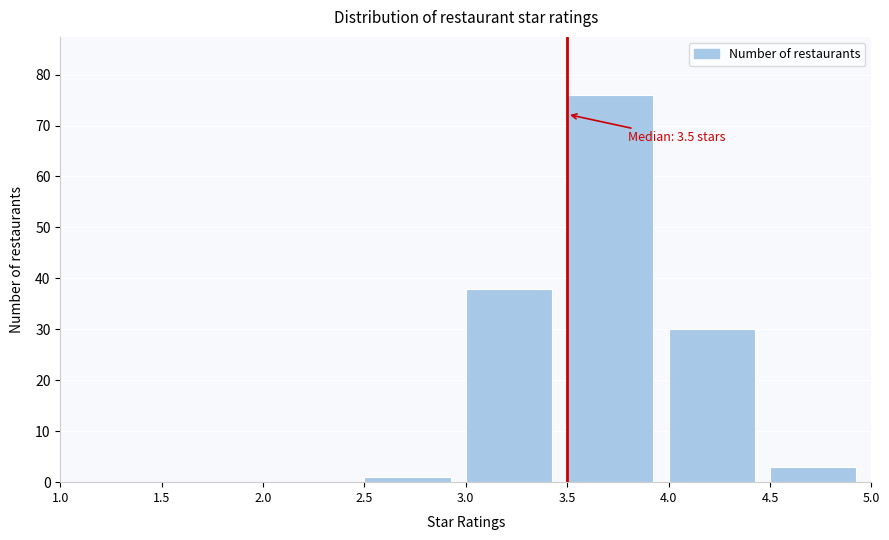

Over which range of the x-axis is the bar tallest?

3.5 to 4.0